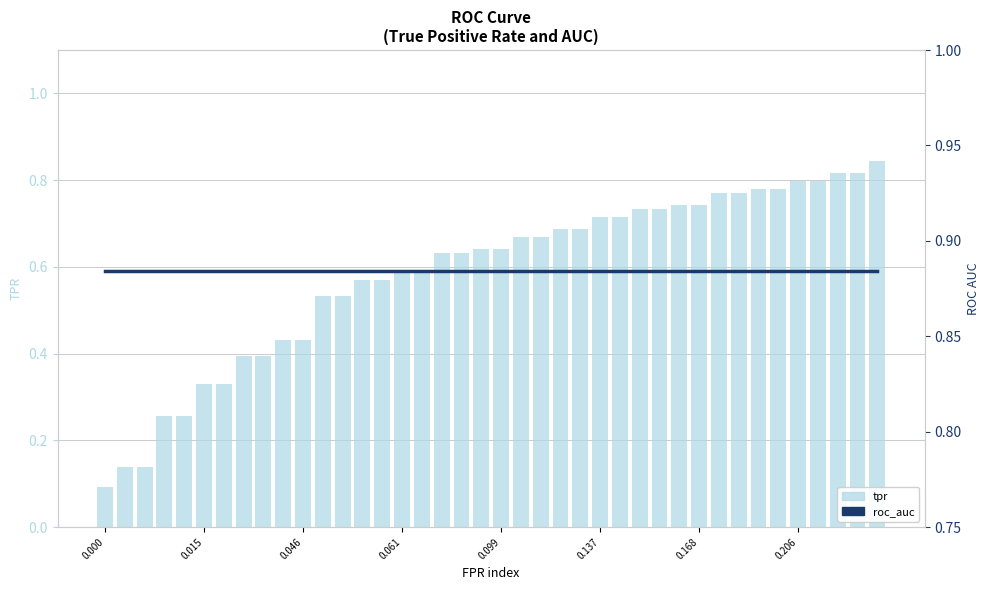

Which series changed the most between 0.000 and 37?

tpr